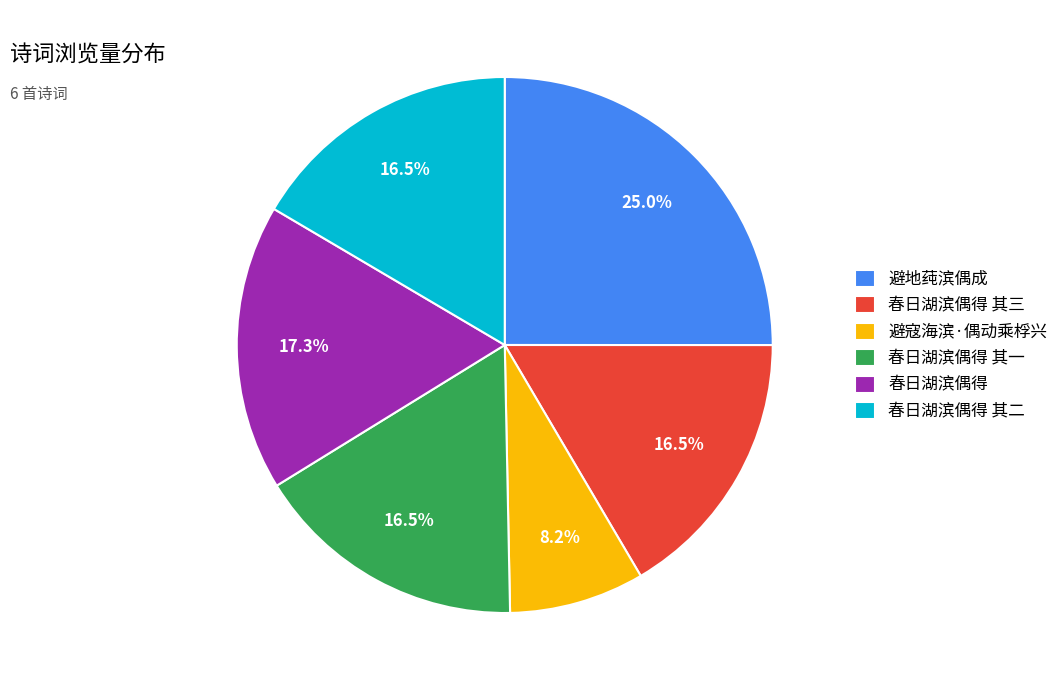

Does 春日湖滨偶得 其三 account for over 50% of the chart?

No